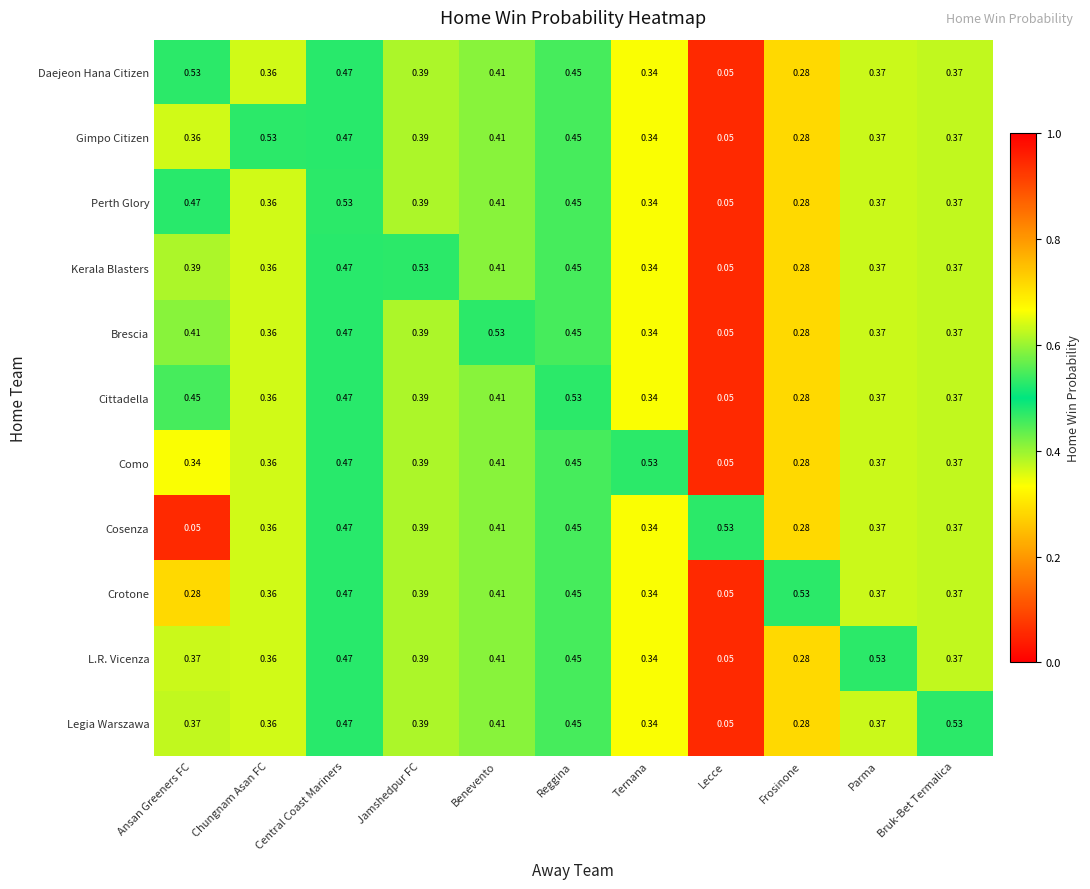

At which label does Legia Warszawa reach its peak?

Bruk-Bet Termalica